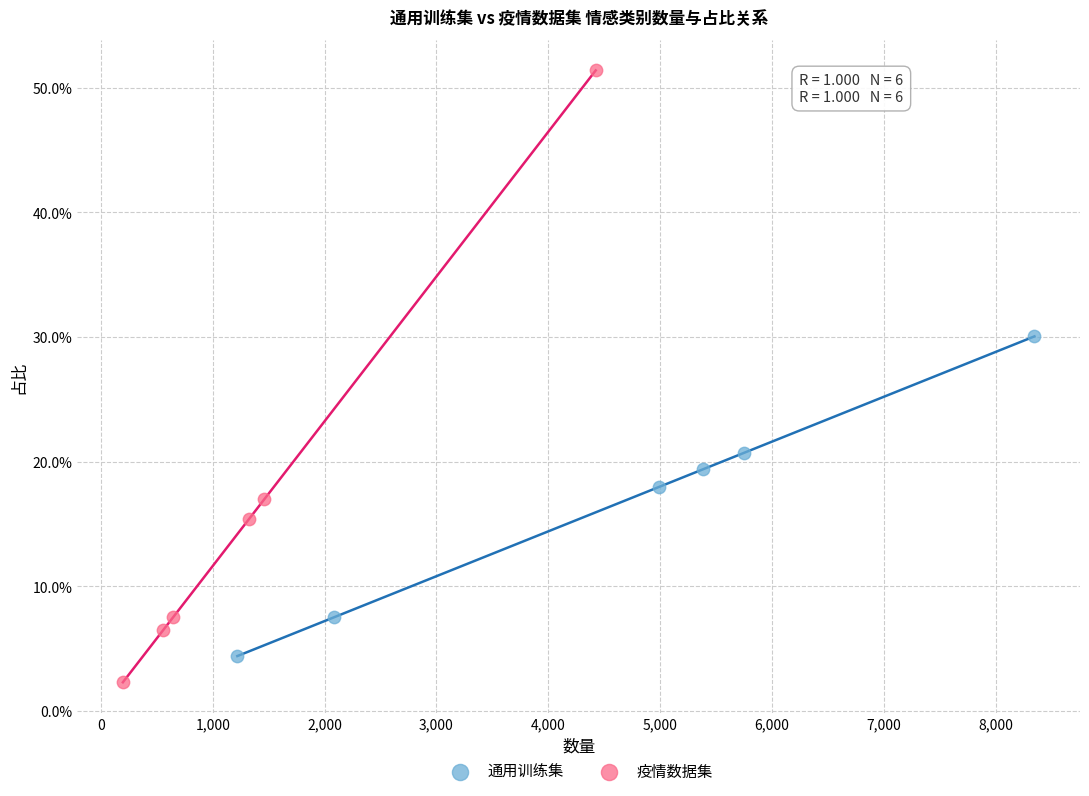

What are all the series names shown in the legend?

通用训练集, 疫情数据集